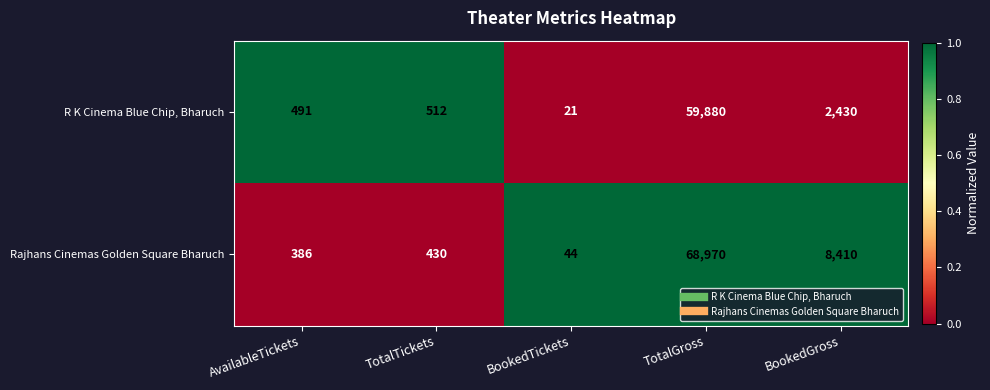

Between AvailableTickets and TotalGross, which series saw the biggest shift?

Rajhans Cinemas Golden Square Bharuch